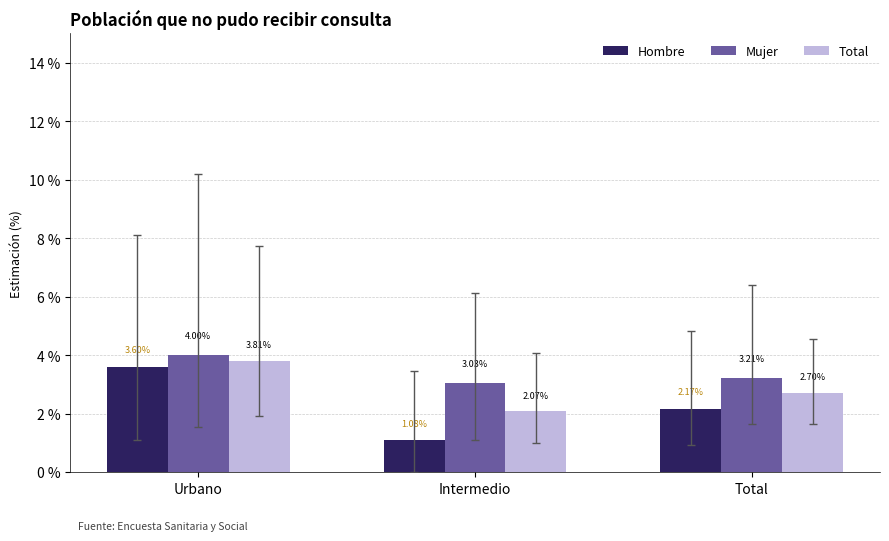

At which label does Hombre reach its minimum?

Intermedio